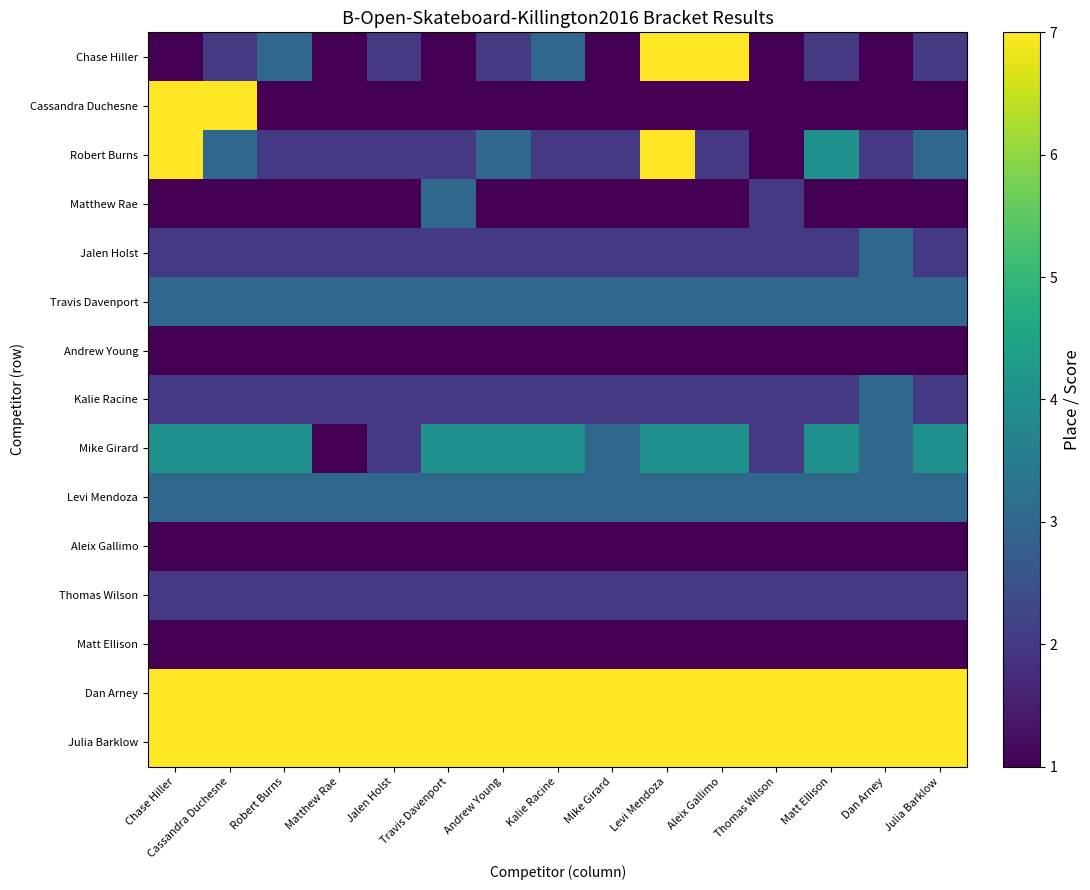

Reading left to right, what are all the values shown in this chart?

Chase Hiller: Chase Hiller=1	Cassandra Duchesne=2	Robert Burns=3	Matthew Rae=1	Jalen Holst=2	Travis Davenport=1	Andrew Young=2	Kalie Racine=3	Mike Girard=1	Levi Mendoza=7	Aleix Gallimo=7	Thomas Wilson=1	Matt Ellison=2	Dan Arney=1	Julia Barklow=2
Cassandra Duchesne: Chase Hiller=7	Cassandra Duchesne=7	Robert Burns=1	Matthew Rae=1	Jalen Holst=1	Travis Davenport=1	Andrew Young=1	Kalie Racine=1	Mike Girard=1	Levi Mendoza=1	Aleix Gallimo=1	Thomas Wilson=1	Matt Ellison=1	Dan Arney=1	Julia Barklow=1
Robert Burns: Chase Hiller=7	Cassandra Duchesne=3	Robert Burns=2	Matthew Rae=2	Jalen Holst=2	Travis Davenport=2	Andrew Young=3	Kalie Racine=2	Mike Girard=2	Levi Mendoza=7	Aleix Gallimo=2	Thomas Wilson=1	Matt Ellison=4	Dan Arney=2	Julia Barklow=3
Matthew Rae: Chase Hiller=1	Cassandra Duchesne=1	Robert Burns=1	Matthew Rae=1	Jalen Holst=1	Travis Davenport=3	Andrew Young=1	Kalie Racine=1	Mike Girard=1	Levi Mendoza=1	Aleix Gallimo=1	Thomas Wilson=2	Matt Ellison=1	Dan Arney=1	Julia Barklow=1
Jalen Holst: Chase Hiller=2	Cassandra Duchesne=2	Robert Burns=2	Matthew Rae=2	Jalen Holst=2	Travis Davenport=2	Andrew Young=2	Kalie Racine=2	Mike Girard=2	Levi Mendoza=2	Aleix Gallimo=2	Thomas Wilson=2	Matt Ellison=2	Dan Arney=3	Julia Barklow=2
Travis Davenport: Chase Hiller=3	Cassandra Duchesne=3	Robert Burns=3	Matthew Rae=3	Jalen Holst=3	Travis Davenport=3	Andrew Young=3	Kalie Racine=3	Mike Girard=3	Levi Mendoza=3	Aleix Gallimo=3	Thomas Wilson=3	Matt Ellison=3	Dan Arney=3	Julia Barklow=3
Andrew Young: Chase Hiller=1	Cassandra Duchesne=1	Robert Burns=1	Matthew Rae=1	Jalen Holst=1	Travis Davenport=1	Andrew Young=1	Kalie Racine=1	Mike Girard=1	Levi Mendoza=1	Aleix Gallimo=1	Thomas Wilson=1	Matt Ellison=1	Dan Arney=1	Julia Barklow=1
Kalie Racine: Chase Hiller=2	Cassandra Duchesne=2	Robert Burns=2	Matthew Rae=2	Jalen Holst=2	Travis Davenport=2	Andrew Young=2	Kalie Racine=2	Mike Girard=2	Levi Mendoza=2	Aleix Gallimo=2	Thomas Wilson=2	Matt Ellison=2	Dan Arney=3	Julia Barklow=2
Mike Girard: Chase Hiller=4	Cassandra Duchesne=4	Robert Burns=4	Matthew Rae=1	Jalen Holst=2	Travis Davenport=4	Andrew Young=4	Kalie Racine=4	Mike Girard=3	Levi Mendoza=4	Aleix Gallimo=4	Thomas Wilson=2	Matt Ellison=4	Dan Arney=3	Julia Barklow=4
Levi Mendoza: Chase Hiller=3	Cassandra Duchesne=3	Robert Burns=3	Matthew Rae=3	Jalen Holst=3	Travis Davenport=3	Andrew Young=3	Kalie Racine=3	Mike Girard=3	Levi Mendoza=3	Aleix Gallimo=3	Thomas Wilson=3	Matt Ellison=3	Dan Arney=3	Julia Barklow=3
Aleix Gallimo: Chase Hiller=1	Cassandra Duchesne=1	Robert Burns=1	Matthew Rae=1	Jalen Holst=1	Travis Davenport=1	Andrew Young=1	Kalie Racine=1	Mike Girard=1	Levi Mendoza=1	Aleix Gallimo=1	Thomas Wilson=1	Matt Ellison=1	Dan Arney=1	Julia Barklow=1
Thomas Wilson: Chase Hiller=2	Cassandra Duchesne=2	Robert Burns=2	Matthew Rae=2	Jalen Holst=2	Travis Davenport=2	Andrew Young=2	Kalie Racine=2	Mike Girard=2	Levi Mendoza=2	Aleix Gallimo=2	Thomas Wilson=2	Matt Ellison=2	Dan Arney=2	Julia Barklow=2
Matt Ellison: Chase Hiller=1	Cassandra Duchesne=1	Robert Burns=1	Matthew Rae=1	Jalen Holst=1	Travis Davenport=1	Andrew Young=1	Kalie Racine=1	Mike Girard=1	Levi Mendoza=1	Aleix Gallimo=1	Thomas Wilson=1	Matt Ellison=1	Dan Arney=1	Julia Barklow=1
Dan Arney: Chase Hiller=7	Cassandra Duchesne=7	Robert Burns=7	Matthew Rae=7	Jalen Holst=7	Travis Davenport=7	Andrew Young=7	Kalie Racine=7	Mike Girard=7	Levi Mendoza=7	Aleix Gallimo=7	Thomas Wilson=7	Matt Ellison=7	Dan Arney=7	Julia Barklow=7
Julia Barklow: Chase Hiller=7	Cassandra Duchesne=7	Robert Burns=7	Matthew Rae=7	Jalen Holst=7	Travis Davenport=7	Andrew Young=7	Kalie Racine=7	Mike Girard=7	Levi Mendoza=7	Aleix Gallimo=7	Thomas Wilson=7	Matt Ellison=7	Dan Arney=7	Julia Barklow=7